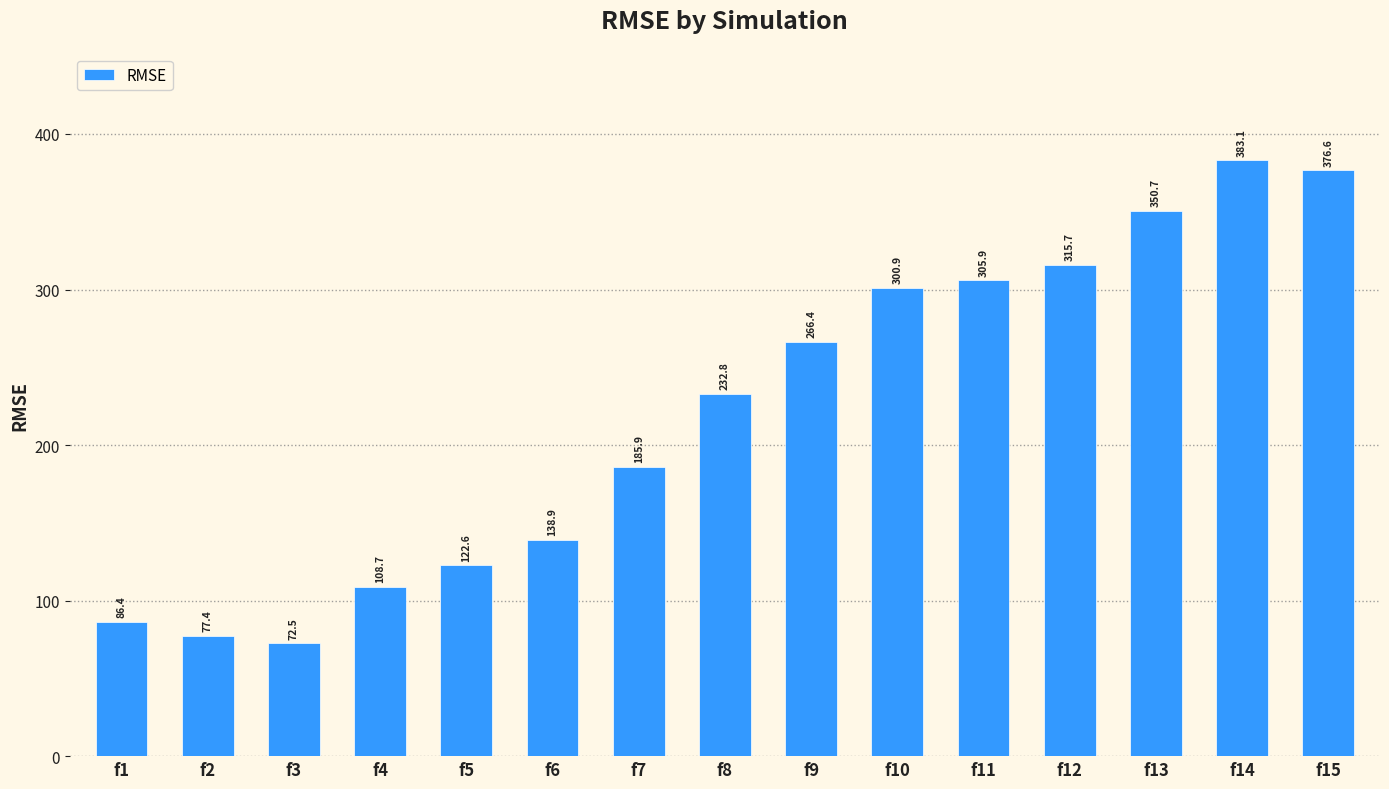

The chart shows a value of 77.4 at f2. True or false?

True